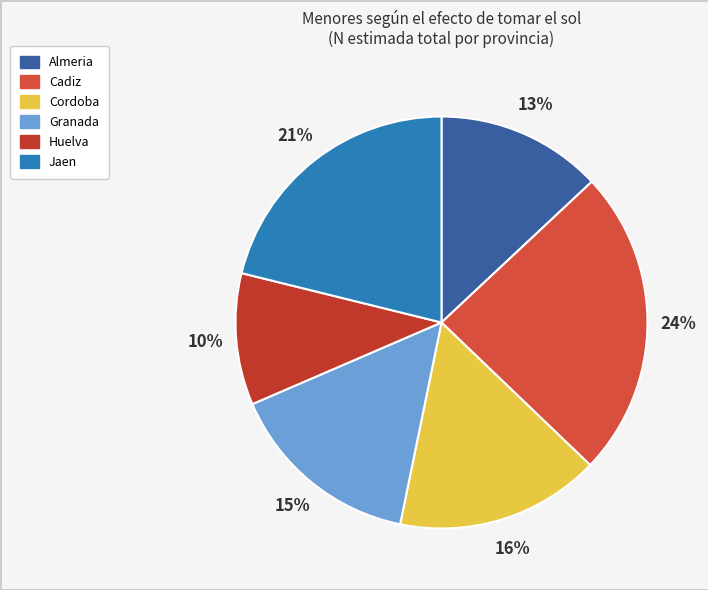

True or false: Cadiz accounts for 24% of the total.

True